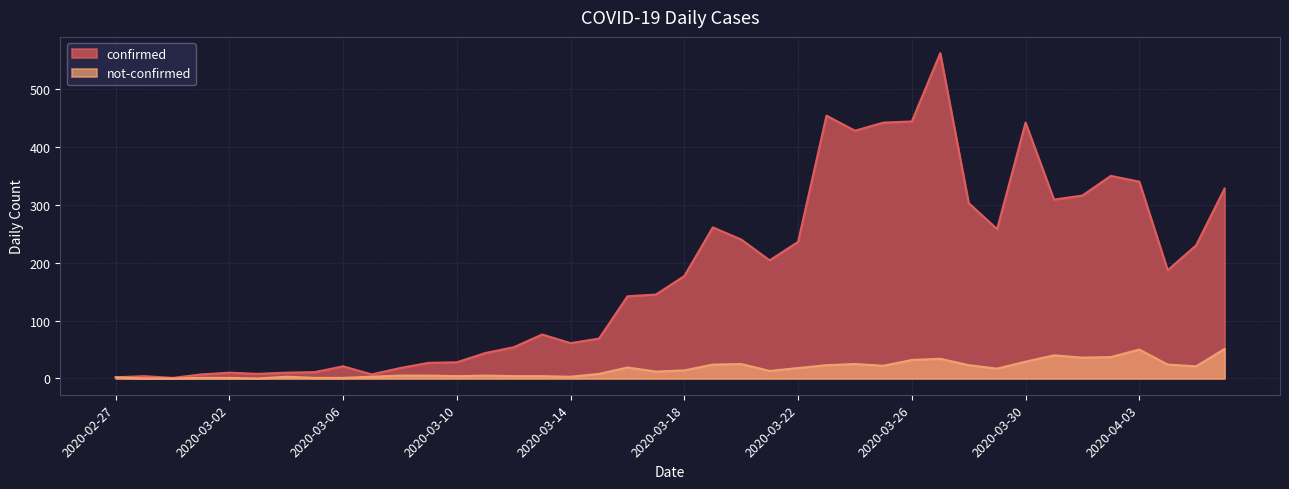

Which series has the widest spread of values?

confirmed